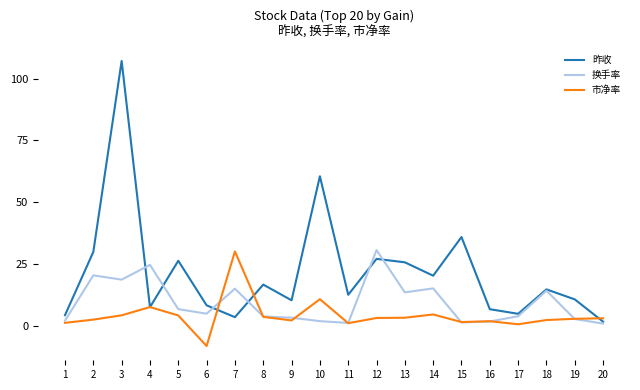

What is the minimum value for 换手率?

1.0